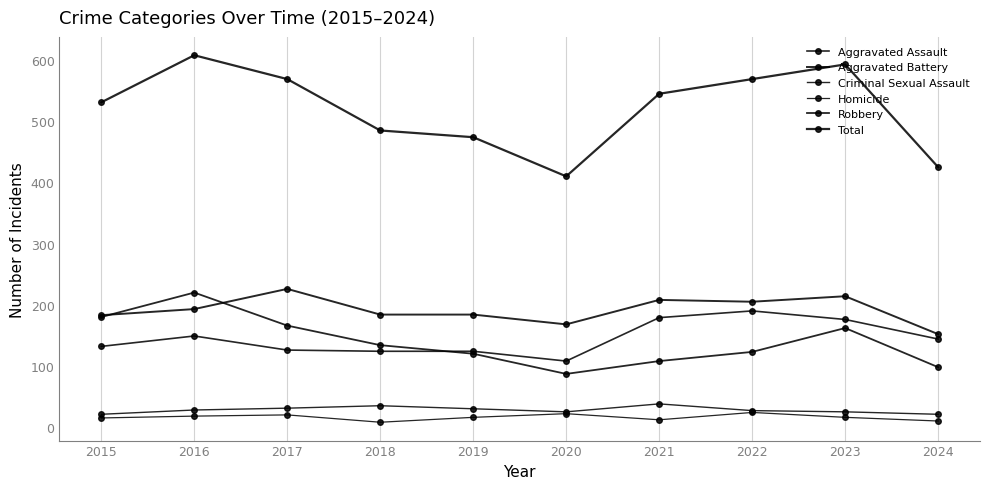

How many values in the Criminal Sexual Assault series are below 28?

5